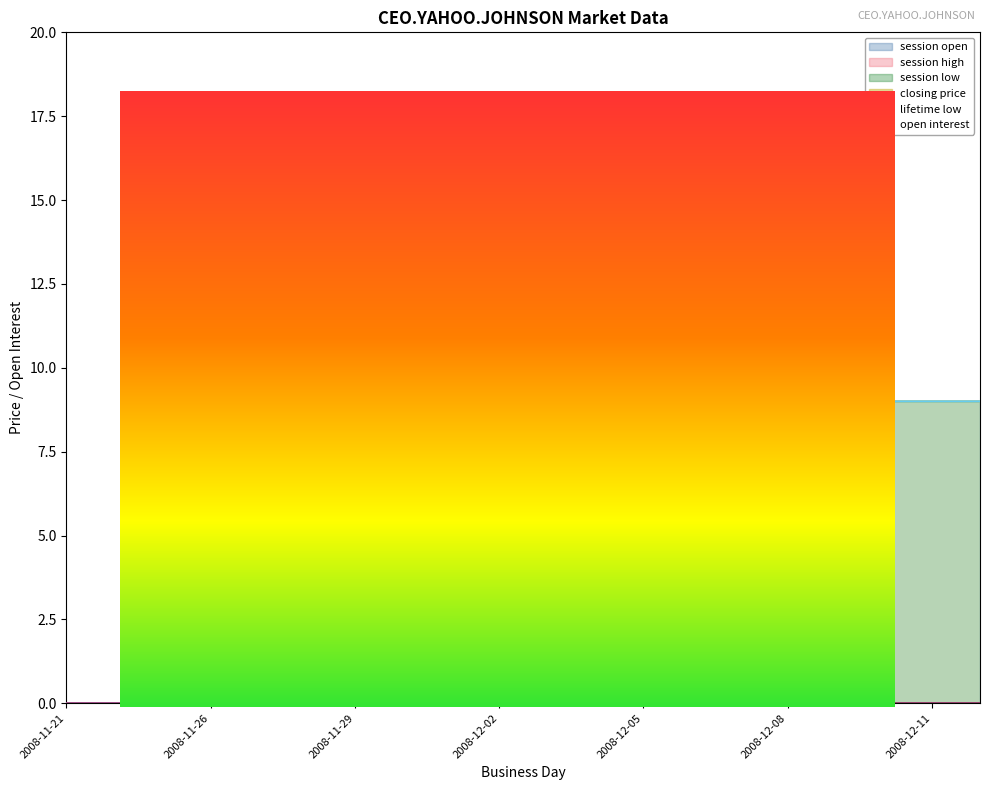

What is the label of the 19th point from the left?

2008-12-11